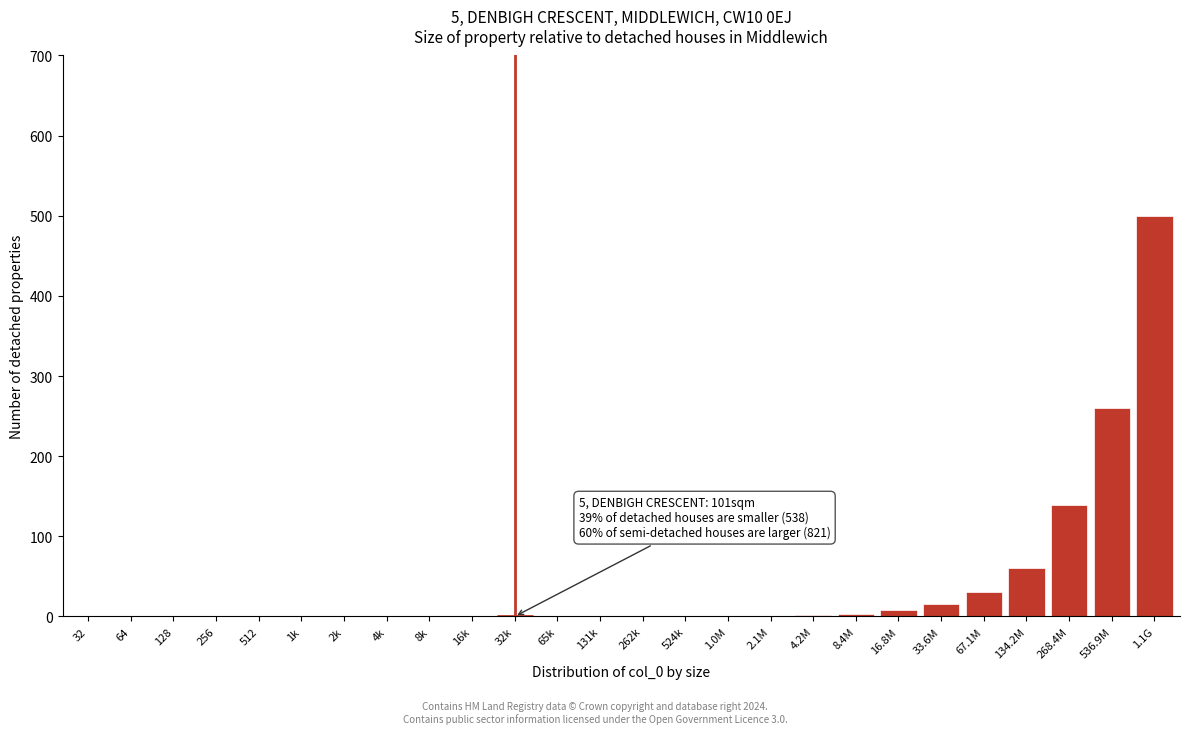

True or false: the data shows 52.7 at 536.9M.

False